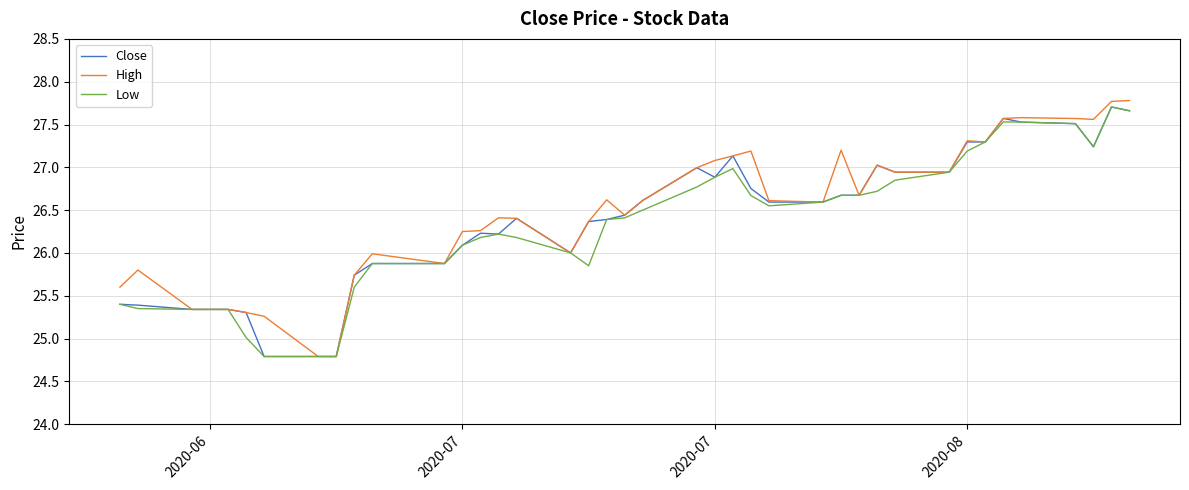

Which series has the largest range (max minus min)?

High